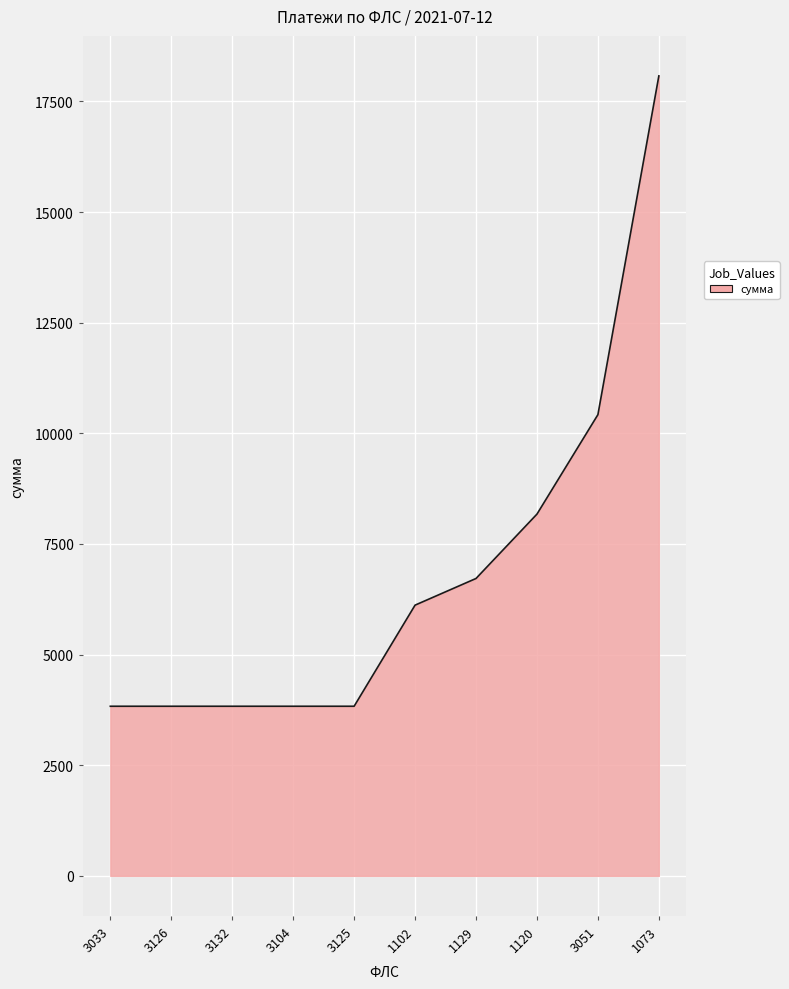

What is the difference between the maximum and second lowest values?

14243.3